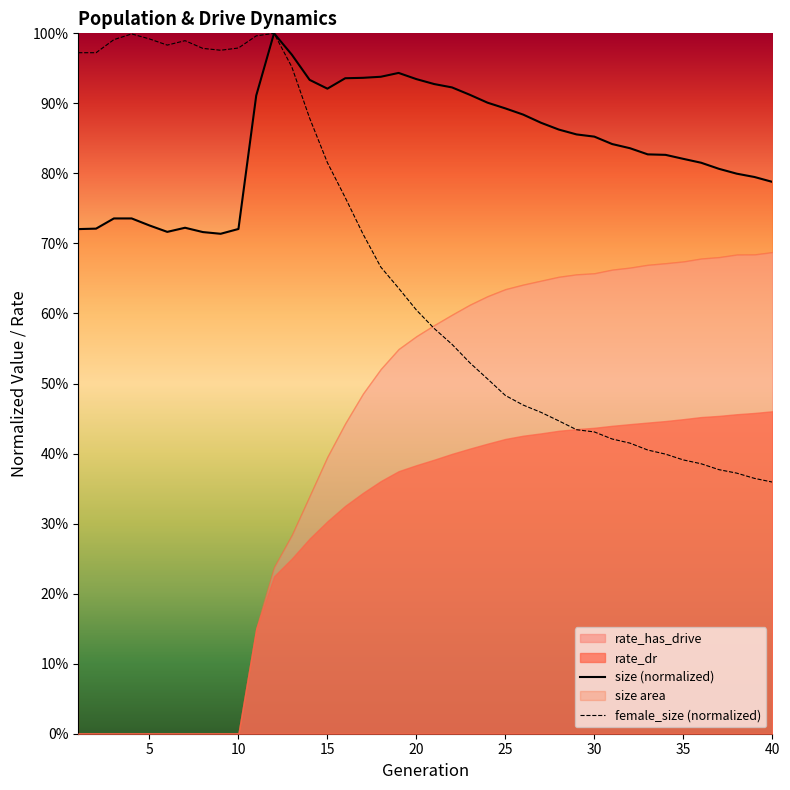

What is the sum of the female_size values at 18 and 23?

1.2